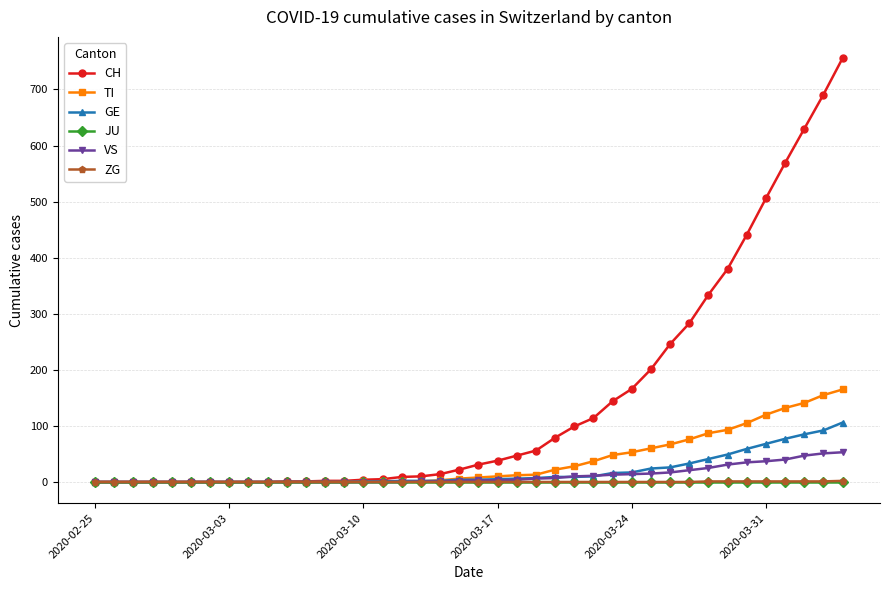

What are all the series names shown in the legend?

CH, TI, GE, JU, VS, ZG